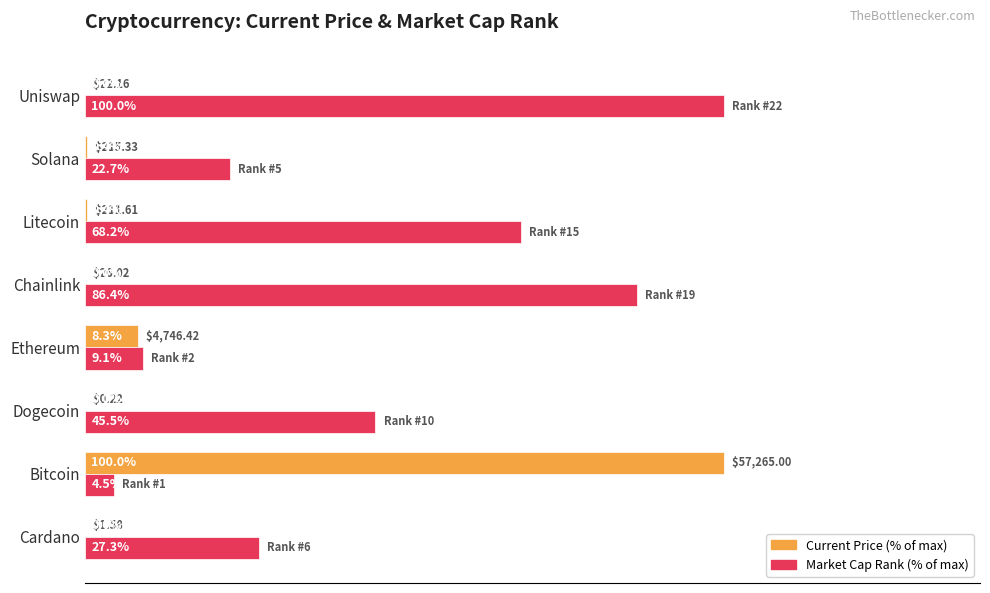

Where is Market Cap Rank (% of max) nearest to the value 52?

Dogecoin